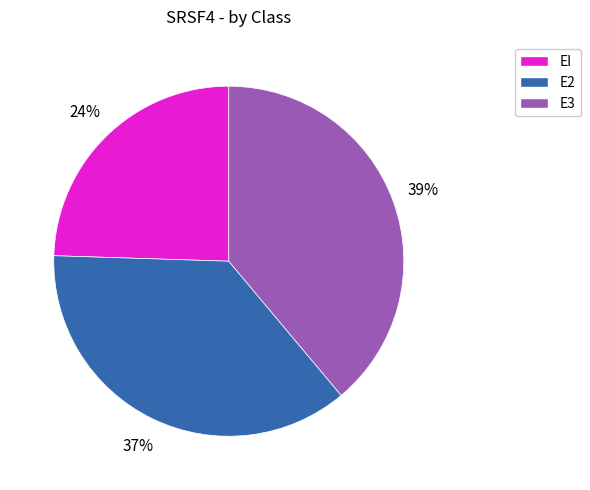

To the nearest percent, what is the average slice percentage?

33%